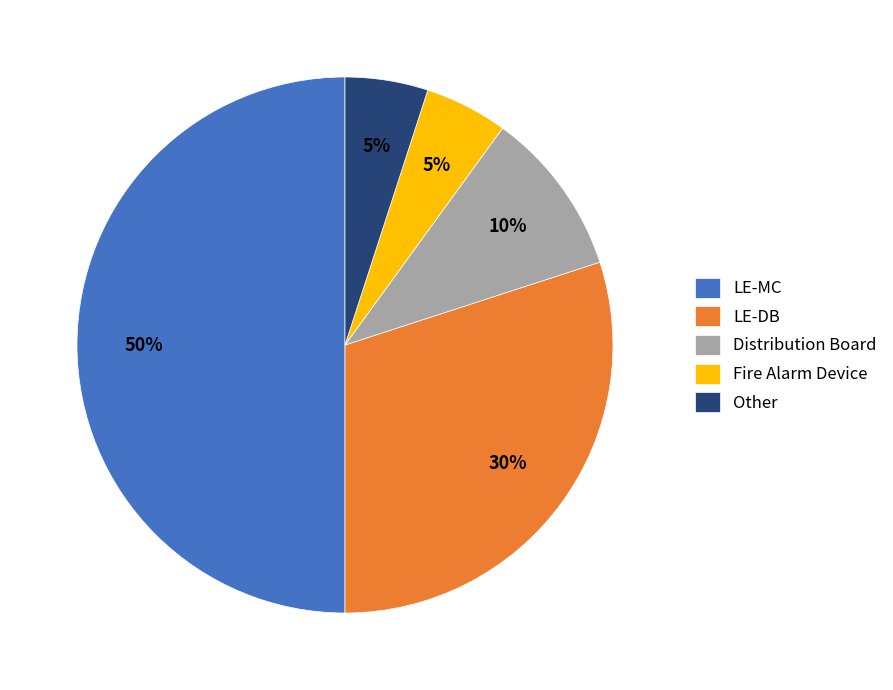

What is the largest slice in the pie chart?

LE-MC